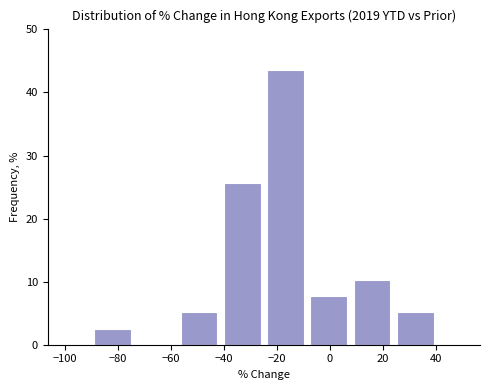

Reading left to right, transcribe this chart: for each bar, give the range it covers on the x-axis and its height. Neither the bar edges nor the heights are printed on the chart, so give them approximately, as read against the axes.

-90 to -74: 3
-74 to -58: 0
-58 to -42: 5
-42 to -24: 26
-24 to -8: 44
-8 to 8: 8
8 to 24: 10
24 to 40: 5